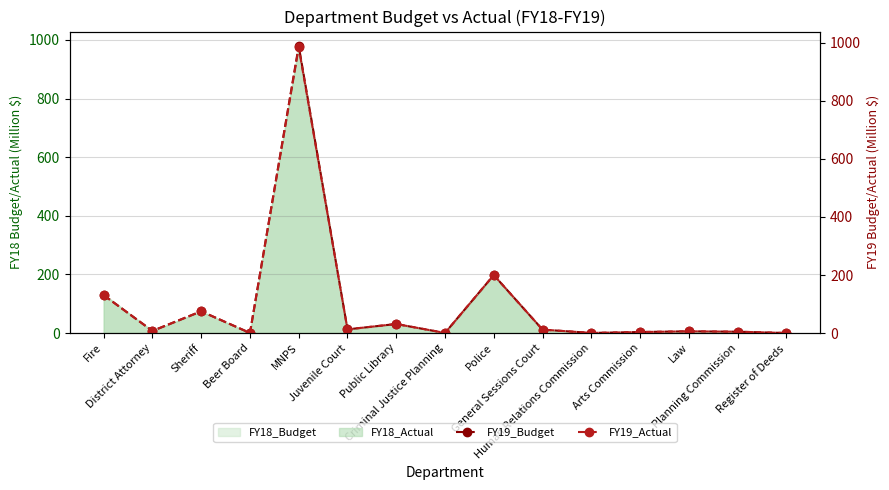

What is the maximum value for FY18_Actual?

977.1